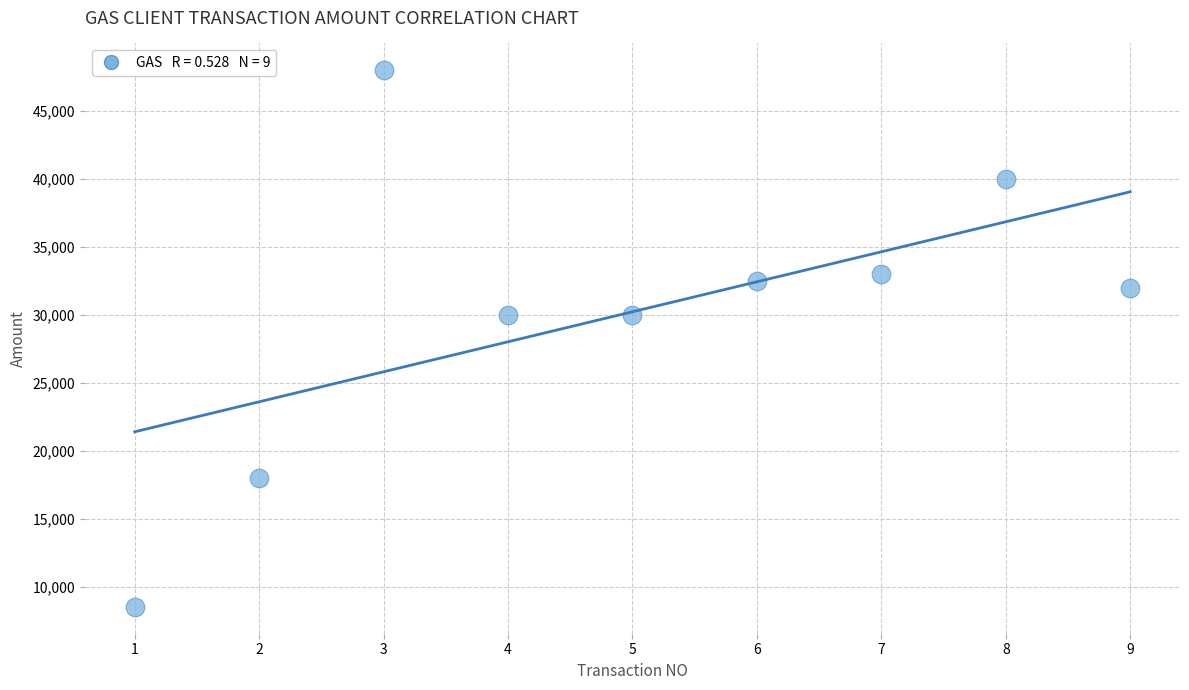

What is the average X value?

5